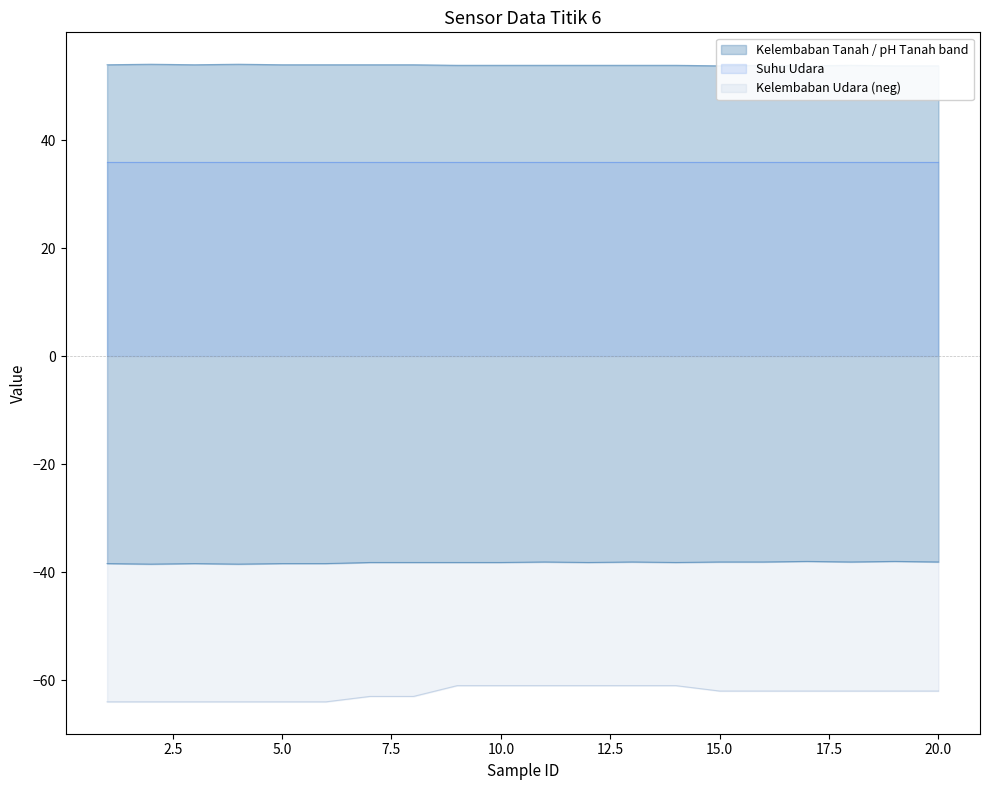

Reading right to left, what are all the values shown in this chart?

pH Tanah: -38.1	-38.0	-38.1	-38.0	-38.1	-38.1	-38.2	-38.1	-38.2	-38.1	-38.2	-38.2	-38.2	-38.2	-38.4	-38.4	-38.5	-38.4	-38.5	-38.4
Kelembaban Tanah: 53.8	53.8	53.9	53.8	53.9	53.8	53.9	53.9	53.9	53.9	53.9	53.9	54.0	54.0	54.0	54.0	54.1	54.0	54.1	54.0
Kelembaban Udara: -62.0	-62.0	-62.0	-62.0	-62.0	-62.0	-61.0	-61.0	-61.0	-61.0	-61.0	-61.0	-63.0	-63.0	-64.0	-64.0	-64.0	-64.0	-64.0	-64.0